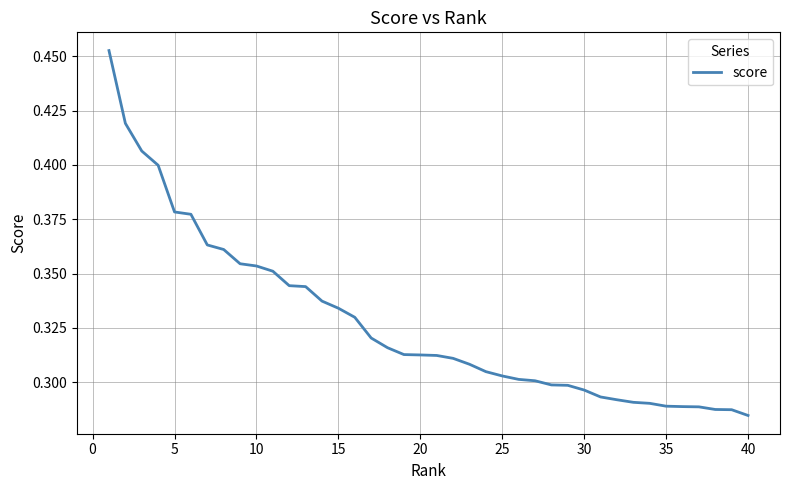

Reading left to right, transcribe all the data shown in this chart.

0.5	0.4	0.4	0.4	0.4	0.4	0.4	0.4	0.4	0.4	0.4	0.3	0.3	0.3	0.3	0.3	0.3	0.3	0.3	0.3	0.3	0.3	0.3	0.3	0.3	0.3	0.3	0.3	0.3	0.3	0.3	0.3	0.3	0.3	0.3	0.3	0.3	0.3	0.3	0.3